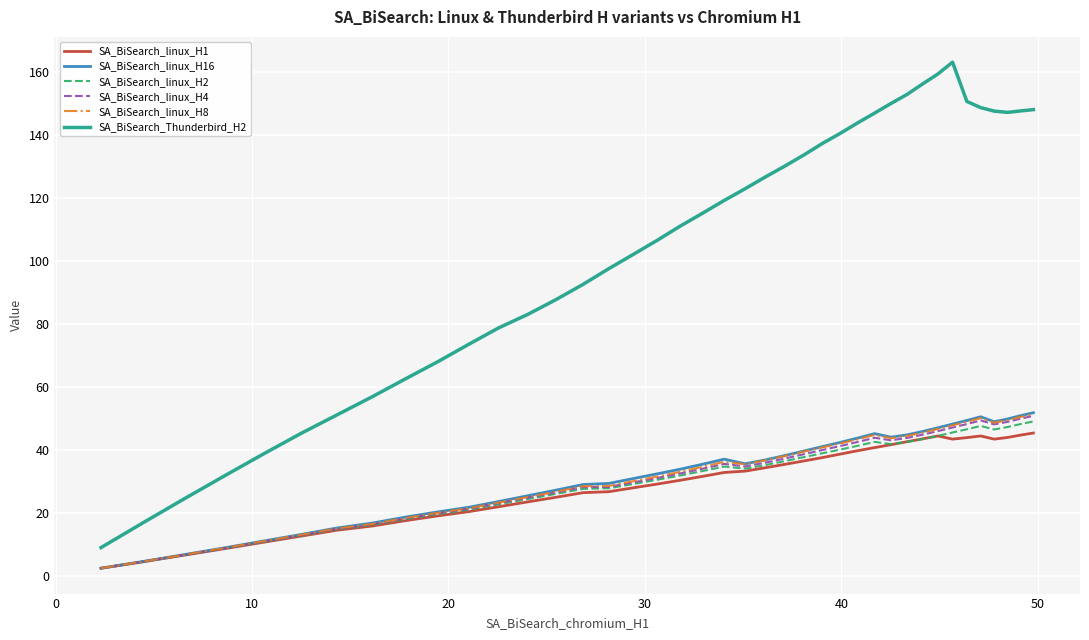

Which series has the largest total across all categories?

SA_BiSearch_Thunderbird_H2